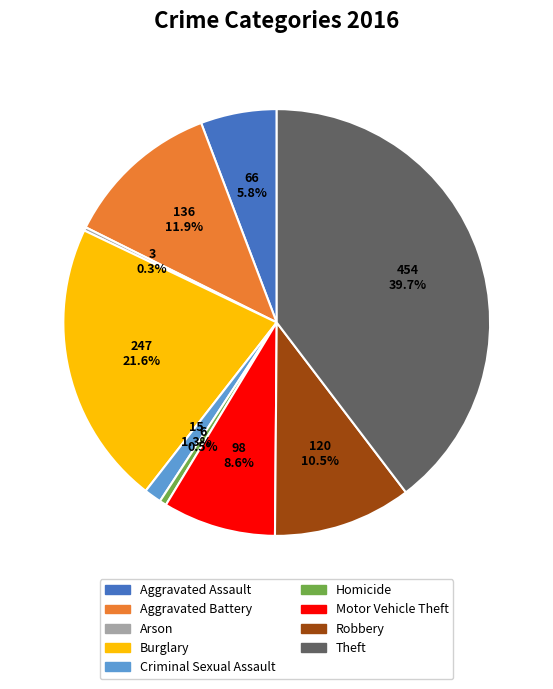

Which slice is the largest?

Theft